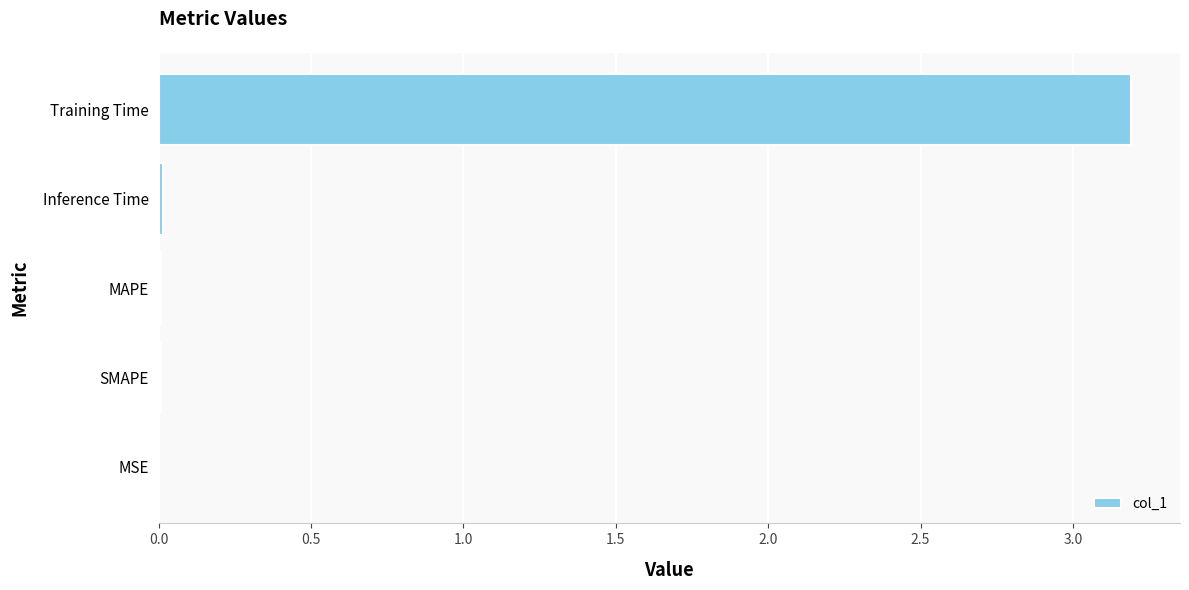

What is the sum of all values?

3.2